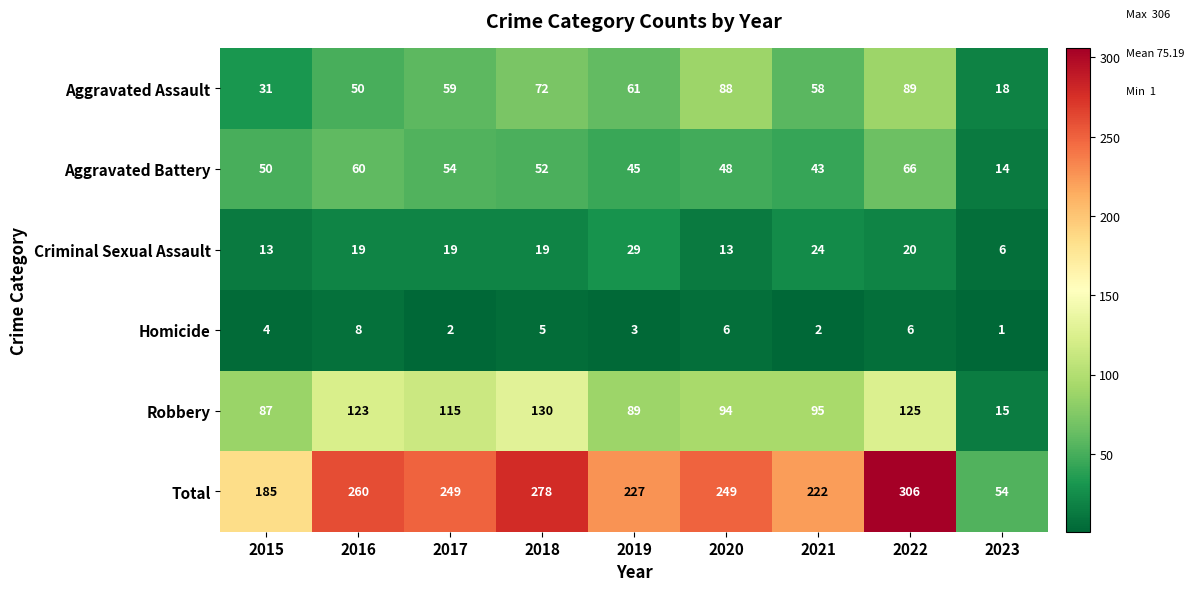

The value of Robbery at 2019 is 89. True or false?

True